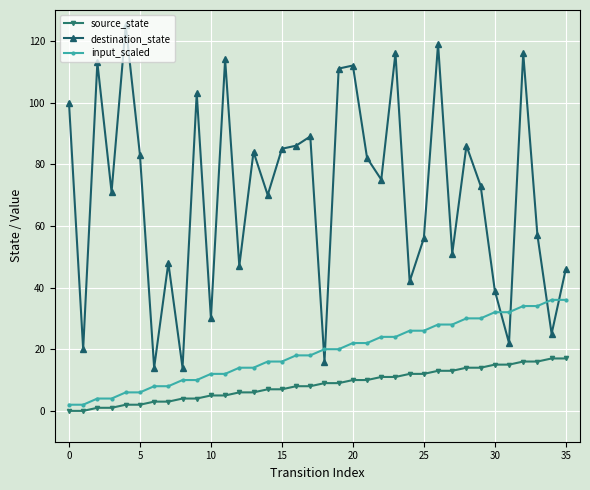

What are all the series names shown in the legend?

source_state, destination_state, input_scaled